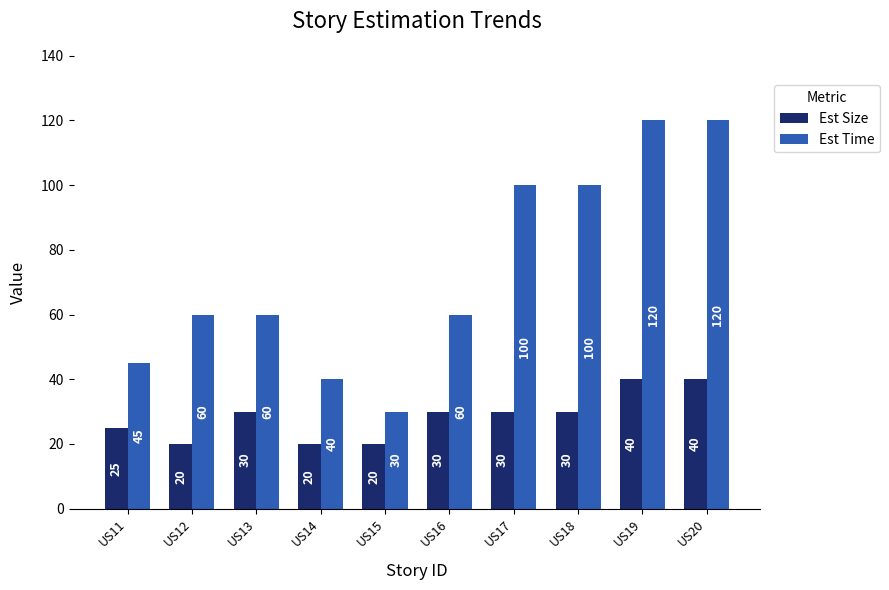

Reading right to left, what are all the values shown in this chart?

Est Size: US20=40	US19=40	US18=30	US17=30	US16=30	US15=20	US14=20	US13=30	US12=20	US11=25
Est Time: US20=120	US19=120	US18=100	US17=100	US16=60	US15=30	US14=40	US13=60	US12=60	US11=45